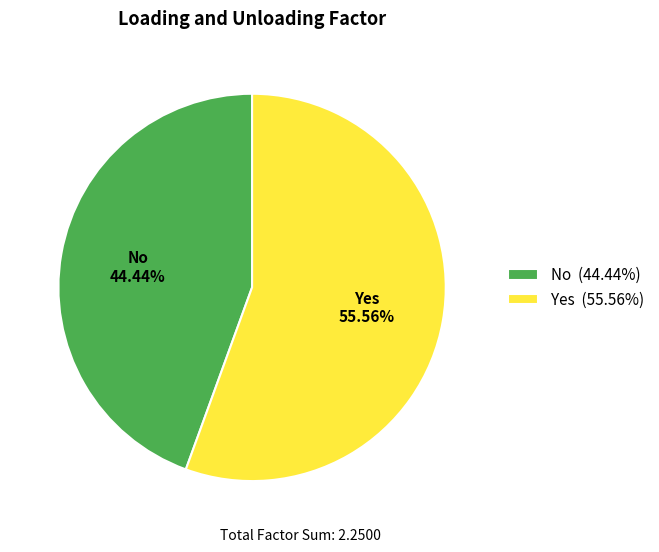

The No slice represents 54% of the pie. True or false?

False